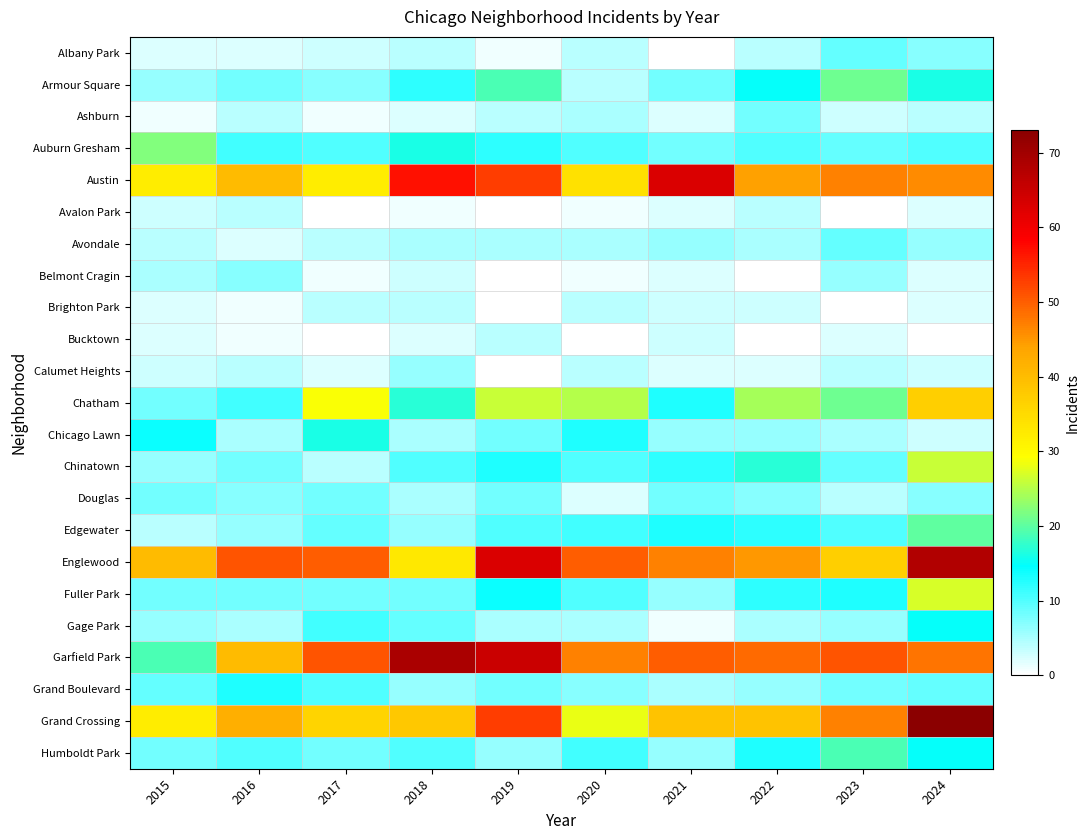

Count the number of data series in this chart.

23